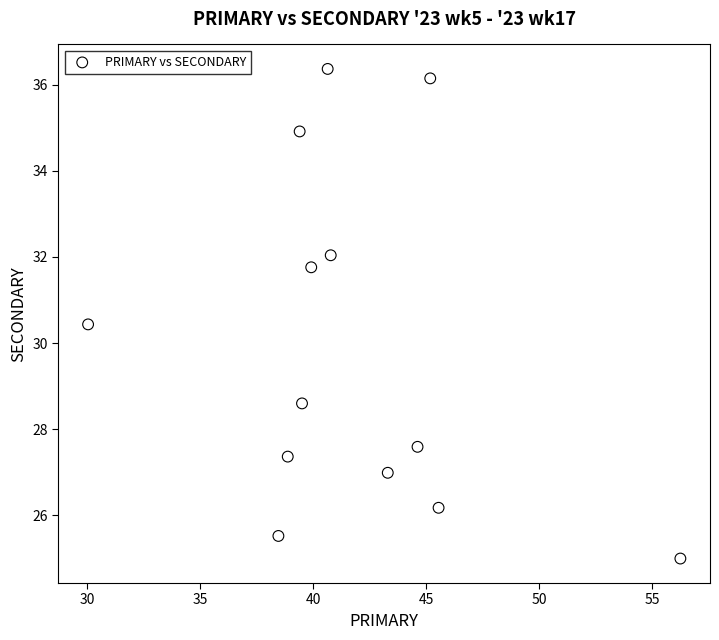

What is the range of X values (max minus min)?

26.2